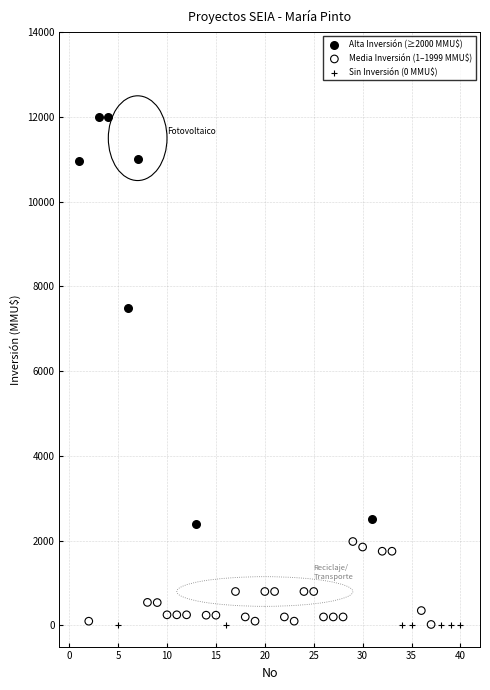

Which series reaches the maximum Y coordinate?

Alta Inversión (≥2000 MMU$)